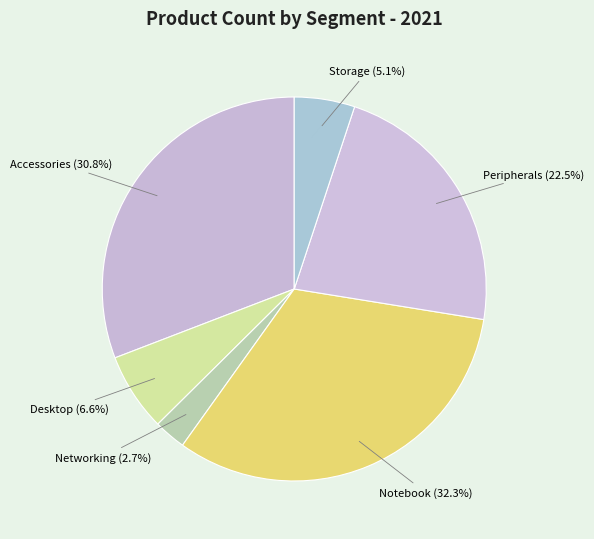

Count the number of slices in the pie.

6